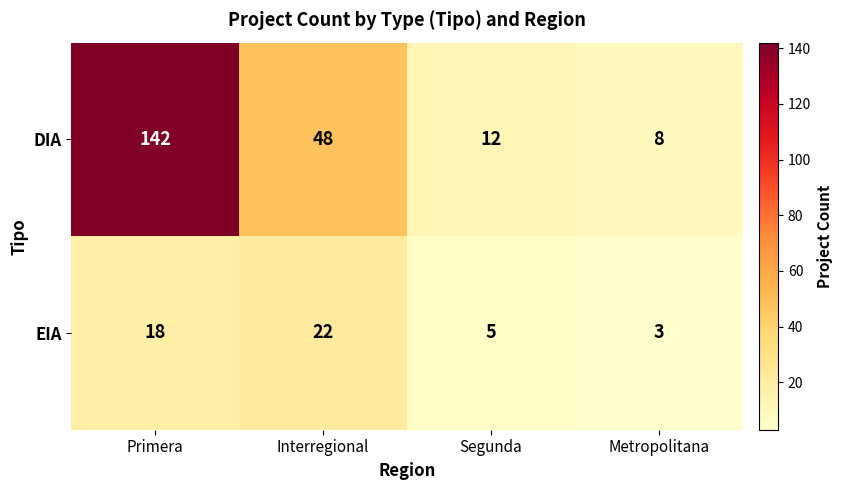

At how many categories does at least one series exceed 102?

1